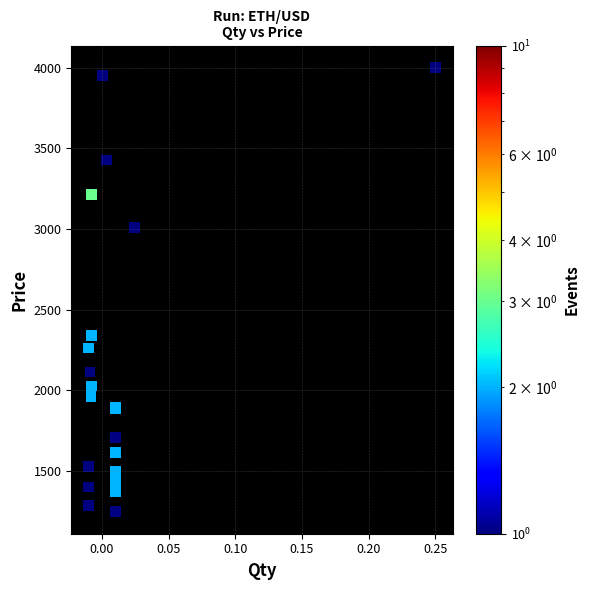

What Y value in the scatter plot is closest to 2625?

2340.0